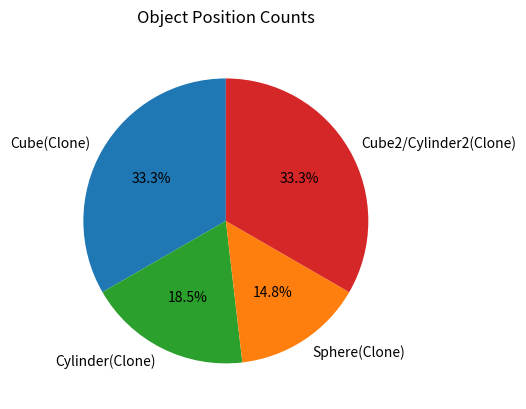

To the nearest percent, what portion does Cube(Clone) represent?

33%